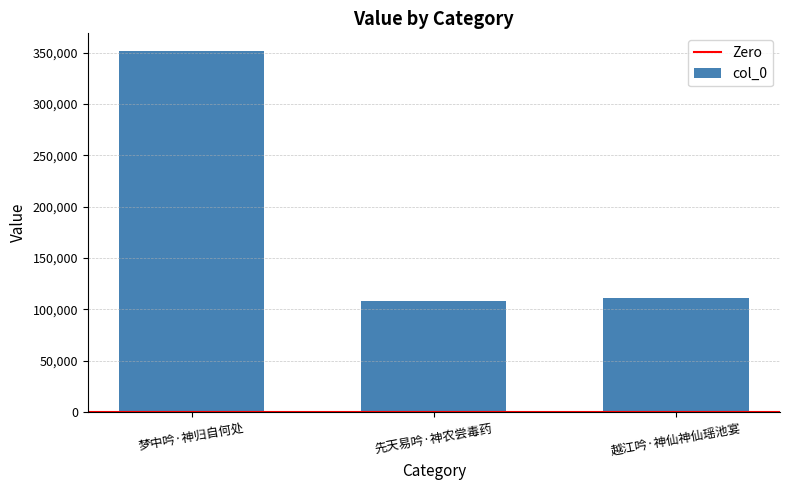

What is the difference between the values at 先天易吟·神农尝毒药 and 梦中吟·神归自何处?

243368